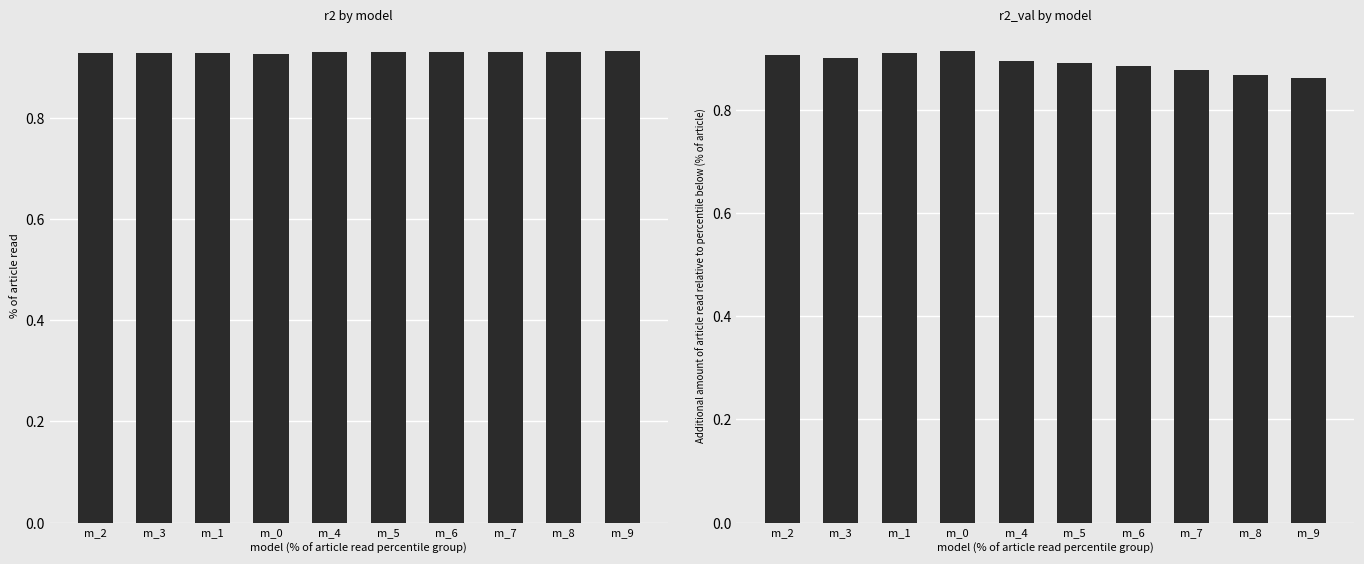

List the labels in order of r2 value, largest first.

m_9, m_8, m_7, m_6, m_5, m_4, m_3, m_2, m_1, m_0